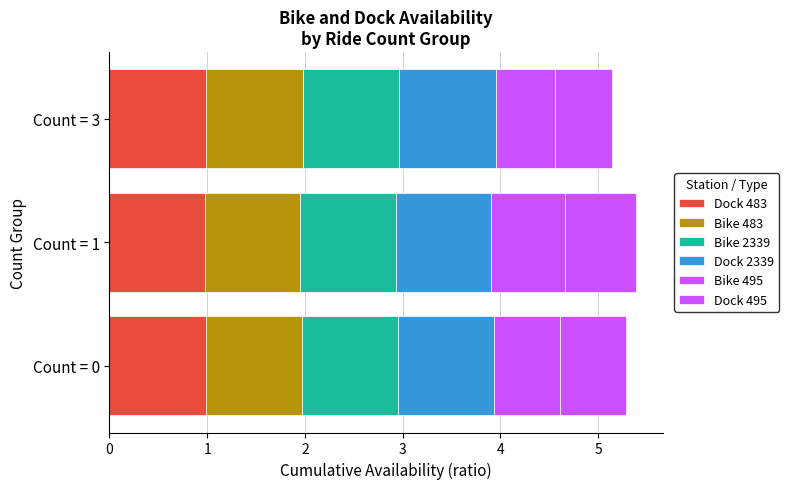

List the series in order of their peak value, lowest first.

Dock 495, Bike 495, Bike 483, Dock 483, Dock 2339, Bike 2339